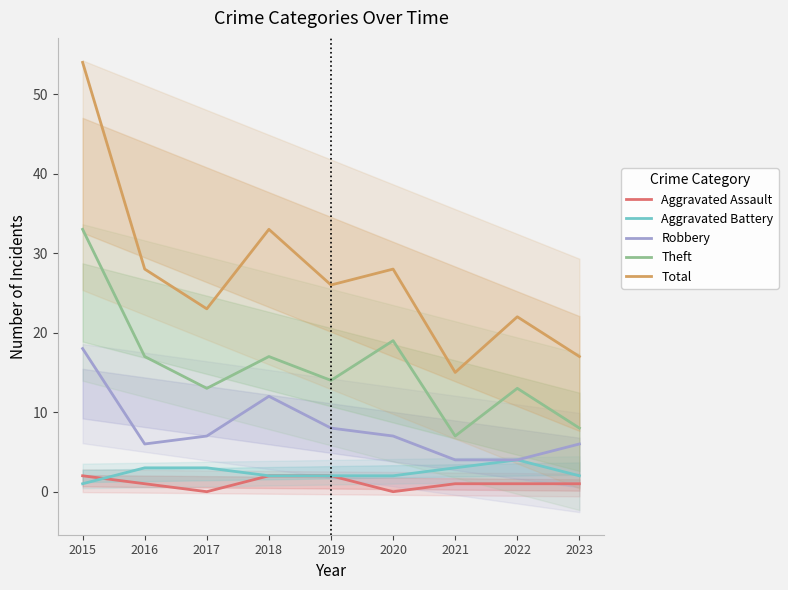

Rank the series by their maximum value, from highest to lowest.

Total, Theft, Robbery, Aggravated Battery, Aggravated Assault